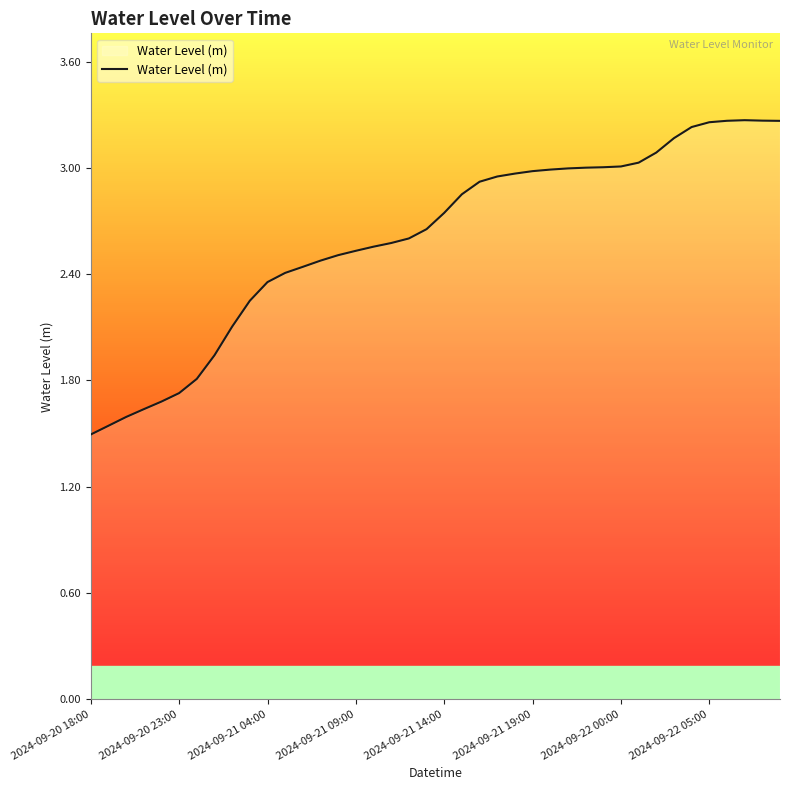

What is the difference between the maximum and minimum values?

1.8